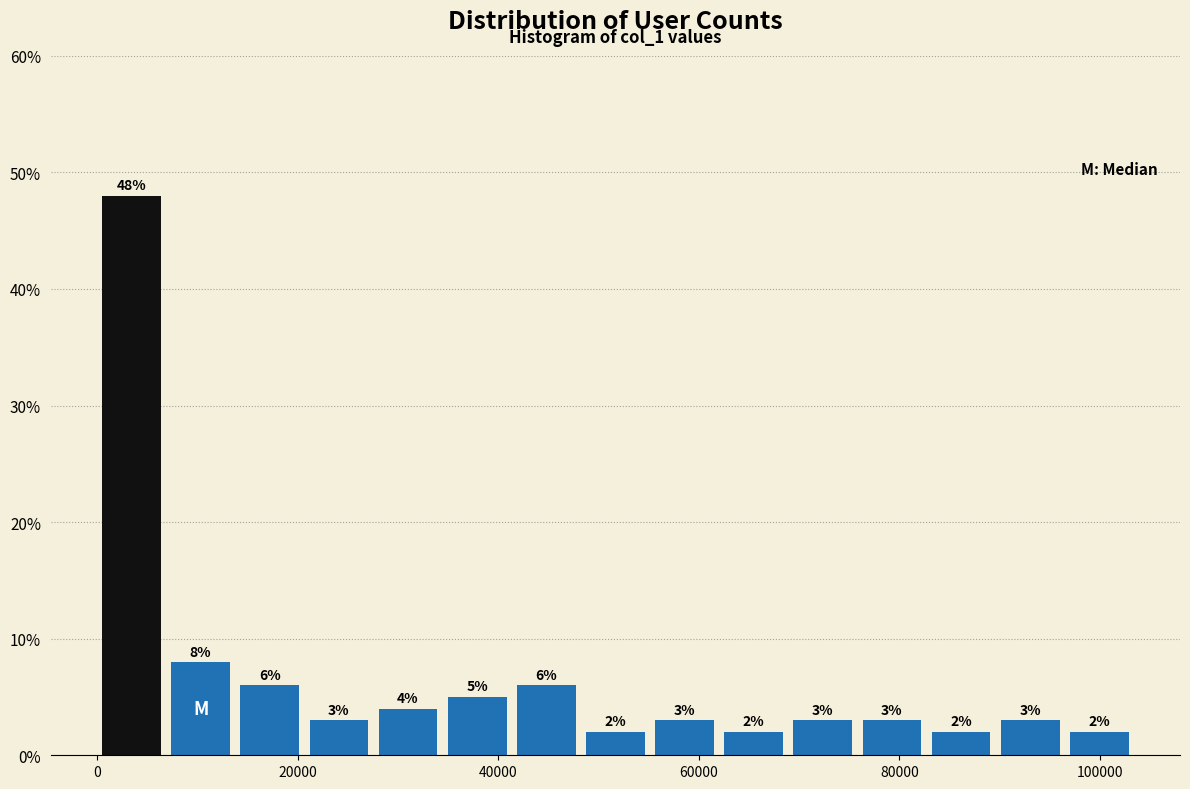

Read against the x-axis, roughly where is the centre of the tallest bar?

4000